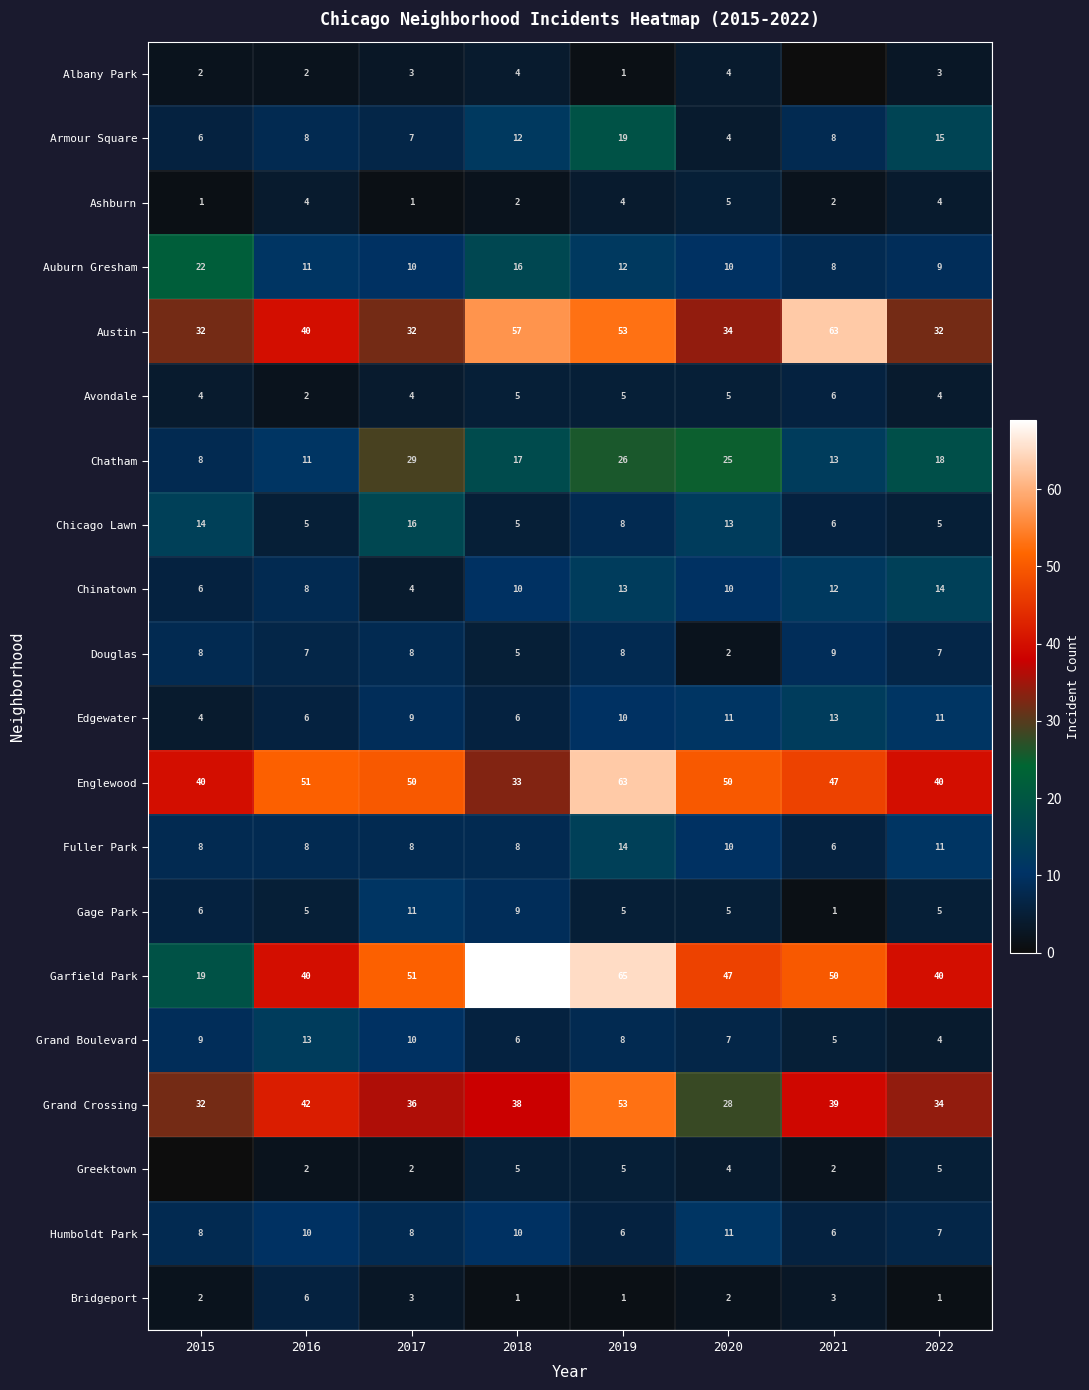

What is the maximum value for Avondale?

6